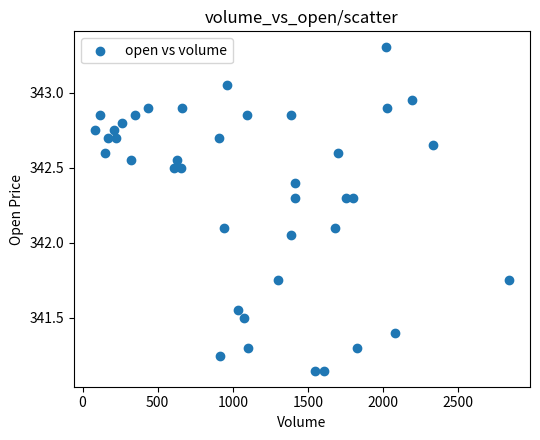

What is the range of X values (max minus min)?

2761.0